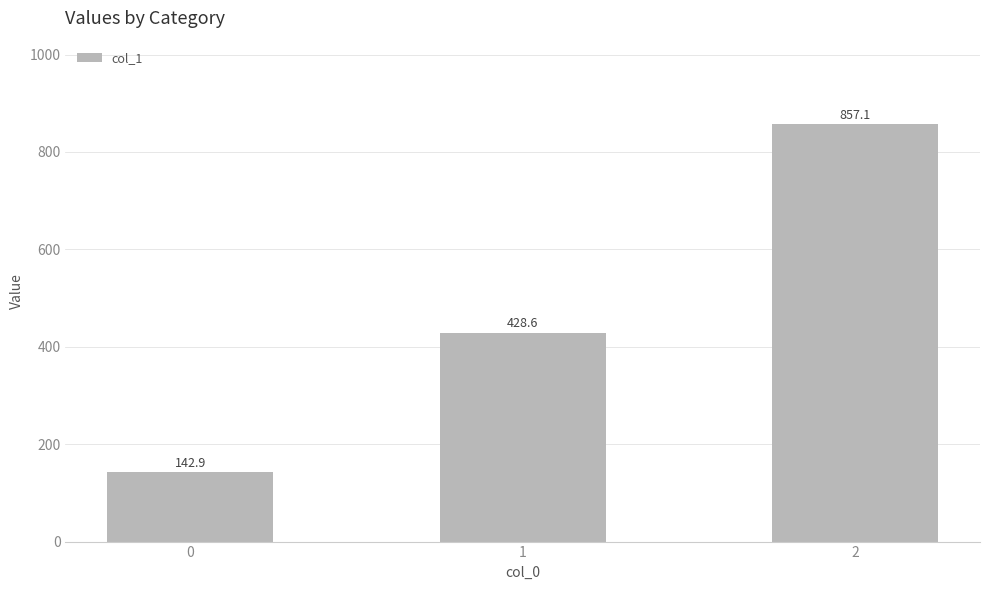

Approximately how many times larger is the value at 1 compared to 2?

0.5